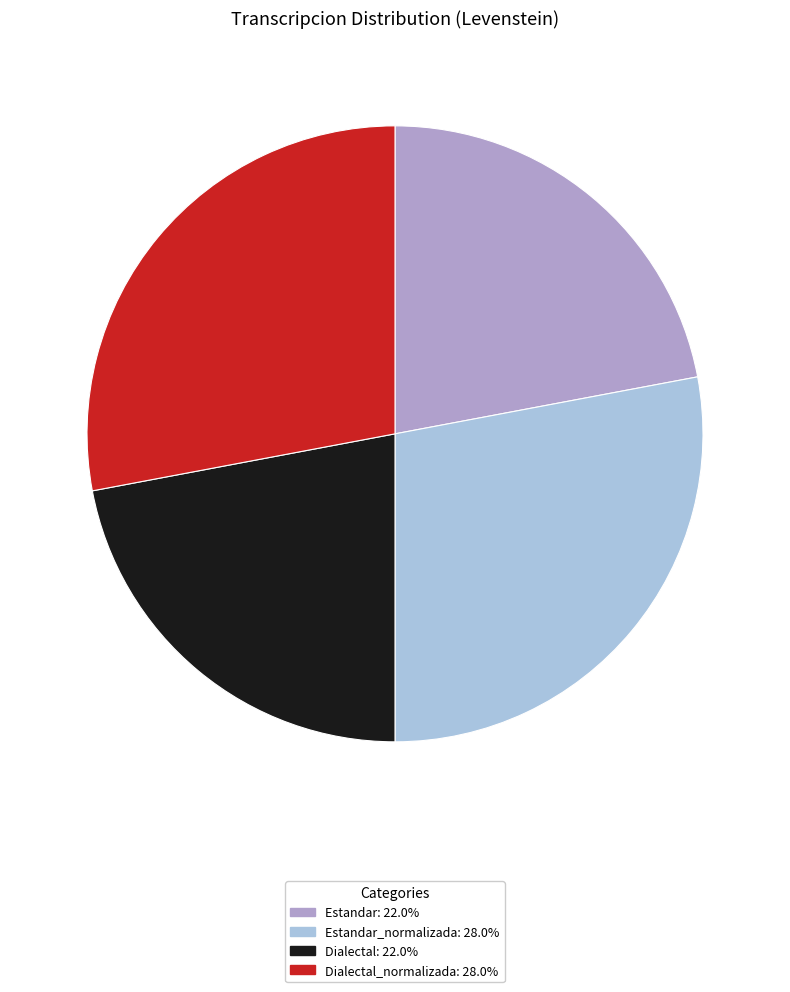

Approximately how many times larger is the value at Estandar: 22.0% compared to Estandar_normalizada: 28.0%?

0.8